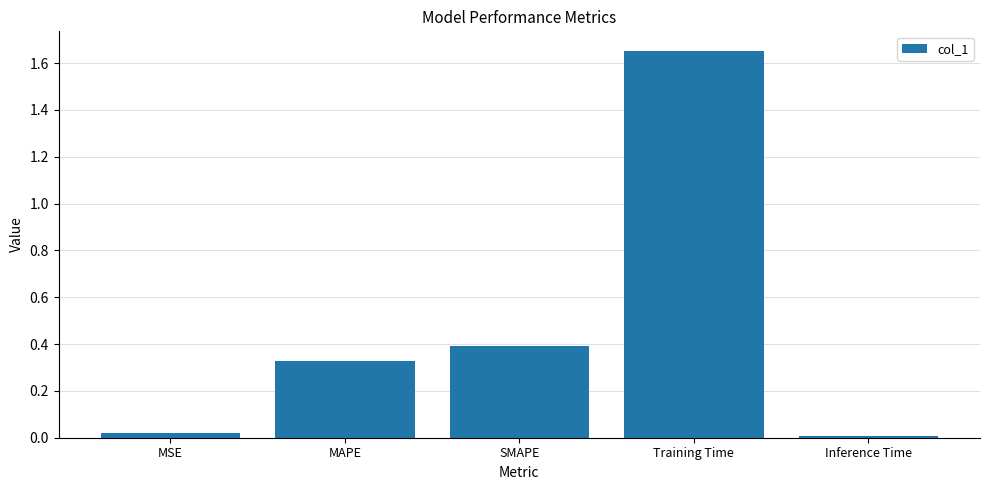

How many bars are there in total?

5